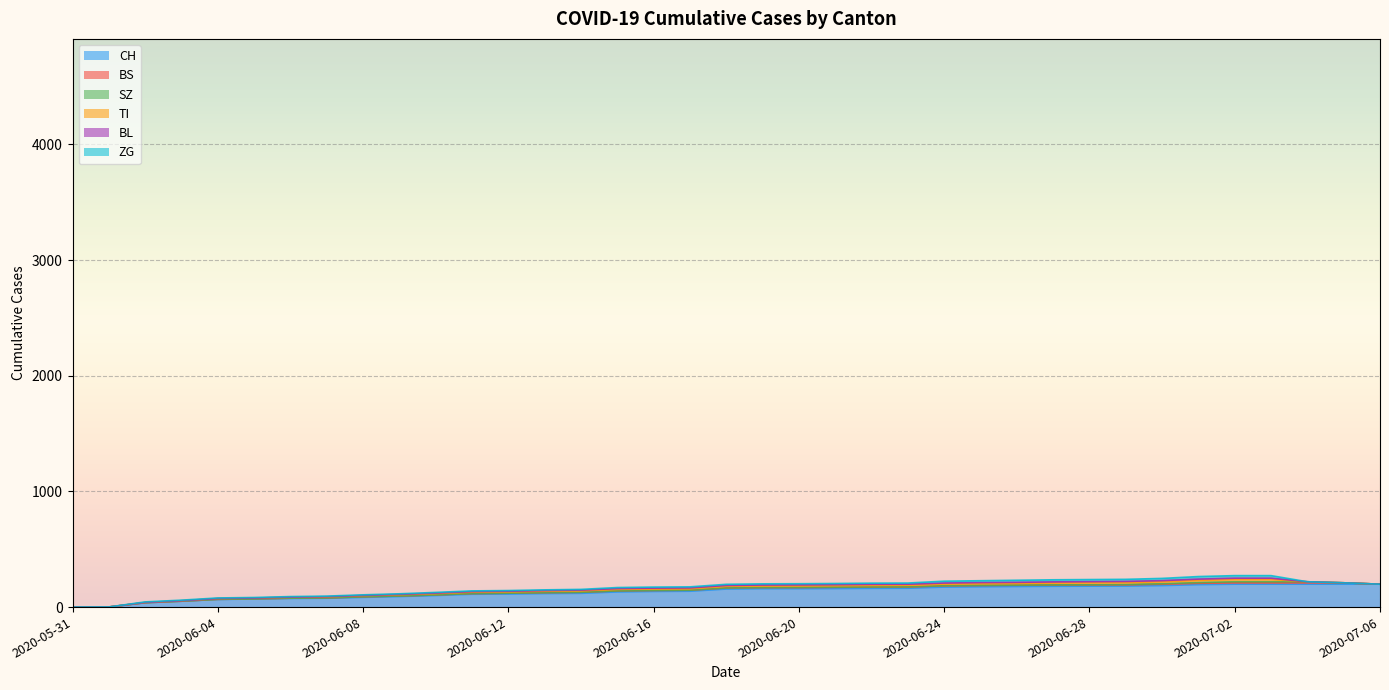

Reading left to right, what are all the values shown in this chart?

CH: 0	1	38	51	66	70	74	76	84	91	100	111	113	117	119	131	135	137	156	159	159	160	162	163	173	176	178	180	181	182	186	194	198	198	198	198	198
BS: 0	0	0	0	1	1	3	3	5	5	5	6	7	8	9	9	9	9	10	10	10	11	11	11	11	11	11	11	11	11	12	12	12	12	12	12	0
SZ: 0	0	0	0	0	0	0	0	0	0	0	0	0	0	0	0	0	0	0	0	1	1	1	1	1	1	1	1	1	2	4	6	9	9	9	0	0
TI: 0	0	2	4	7	7	8	9	10	11	12	12	12	12	13	13	13	13	14	14	14	14	14	14	14	15	15	16	17	17	17	19	20	20	0	0	0
BL: 0	0	0	0	0	0	1	2	2	3	4	5	5	6	6	7	7	7	7	8	8	8	9	9	9	9	9	10	10	10	10	11	11	11	0	0	0
ZG: 0	0	5	5	5	5	5	5	5	5	6	6	6	6	6	9	9	9	10	10	10	10	10	10	16	16	18	18	18	18	19	22	22	22	0	0	0